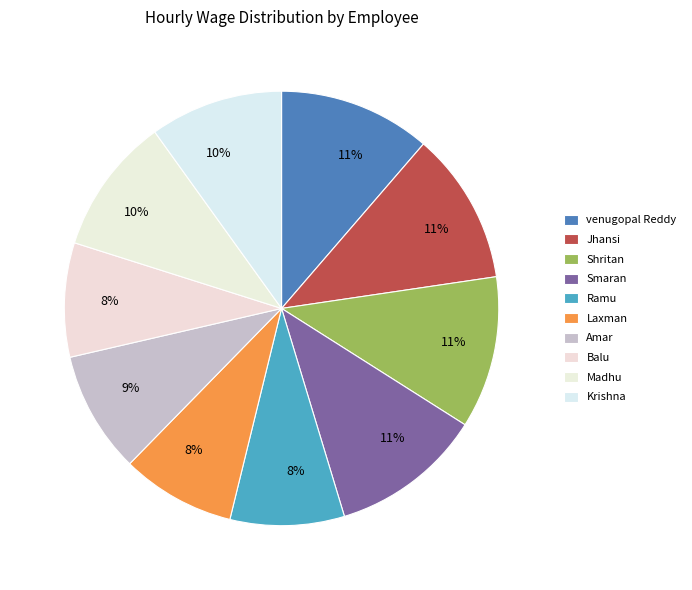

How many slices are in this pie chart?

10